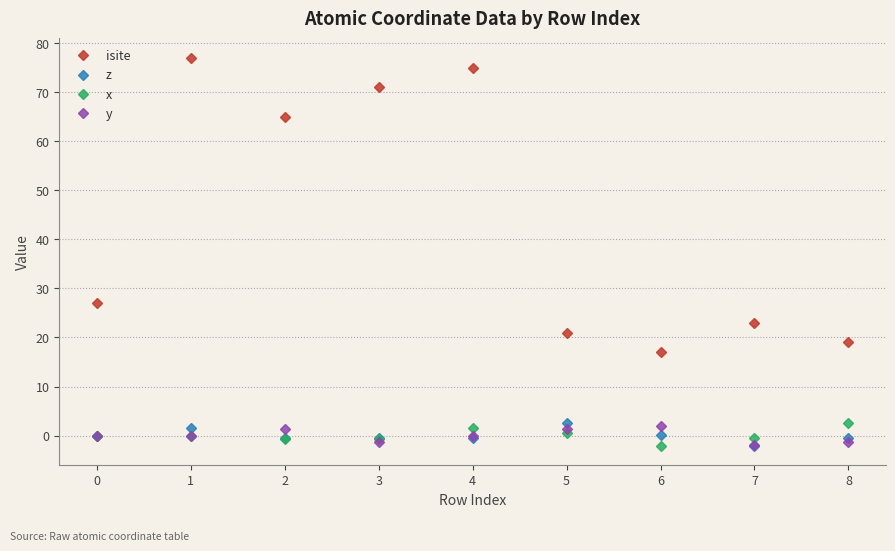

Is the value of isite at 7 greater than the value of z at 0?

Yes